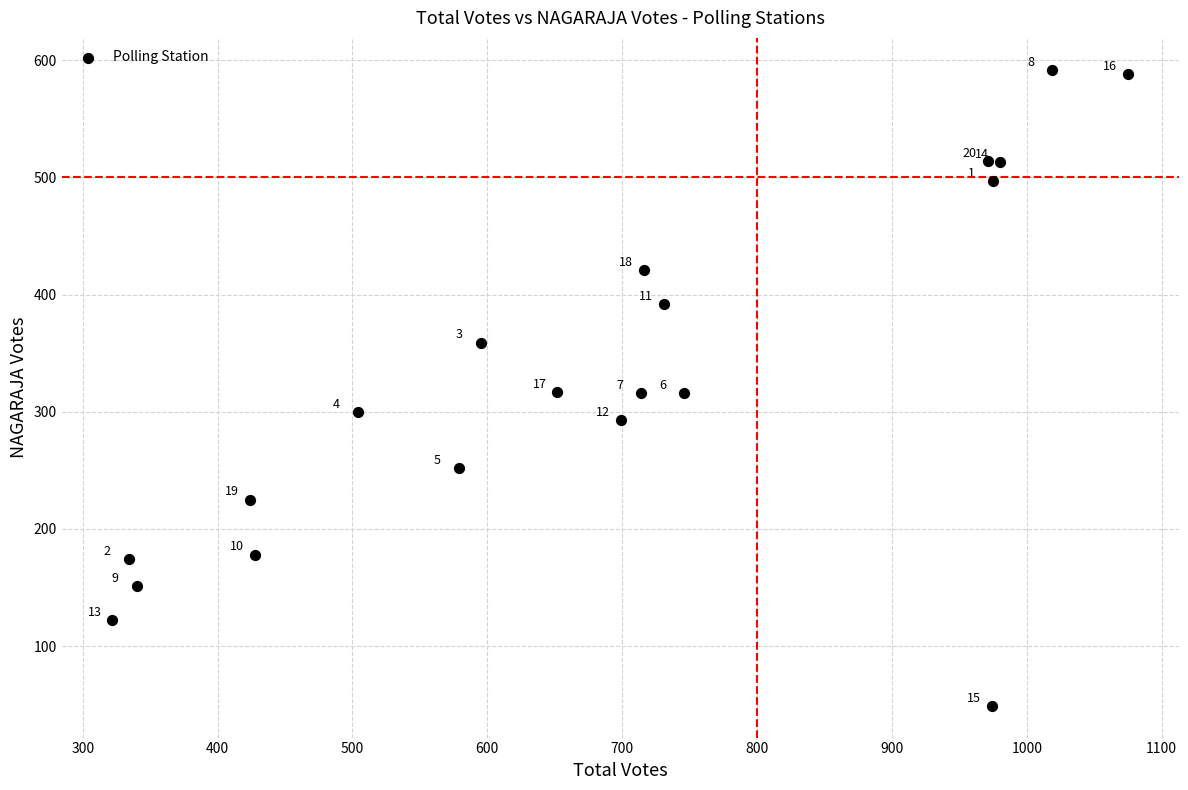

What Y value in the scatter plot is closest to 320?

317